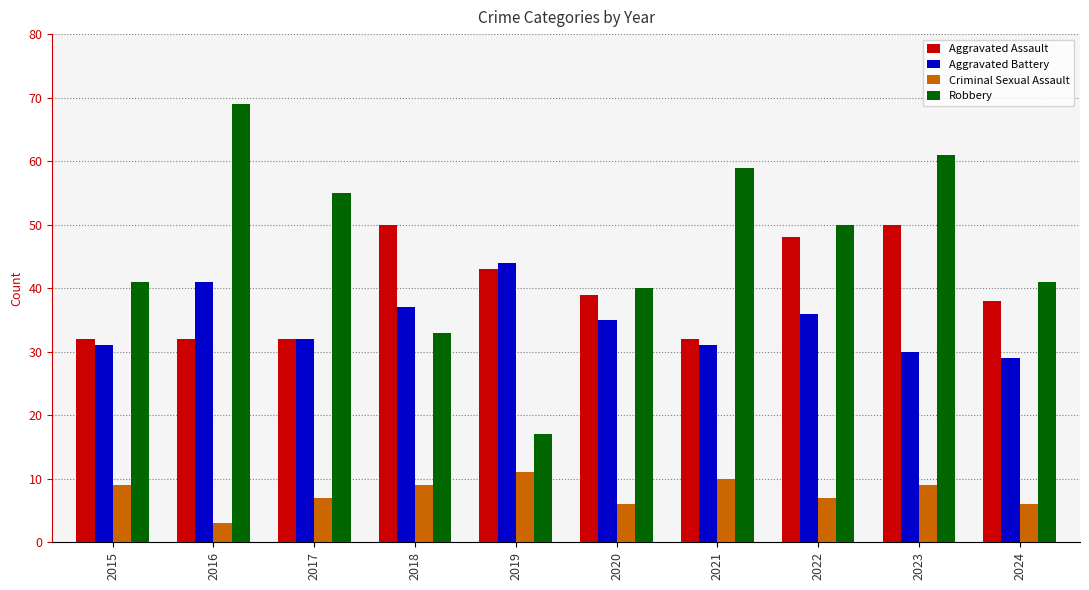

What is the total value across all series at 2019?

115